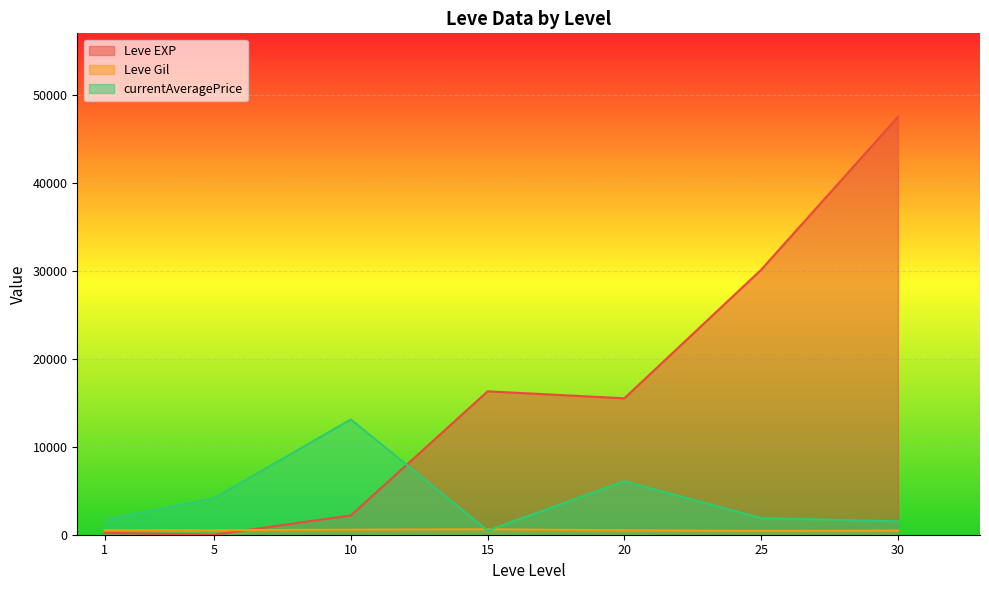

How many lines are shown in the chart?

3